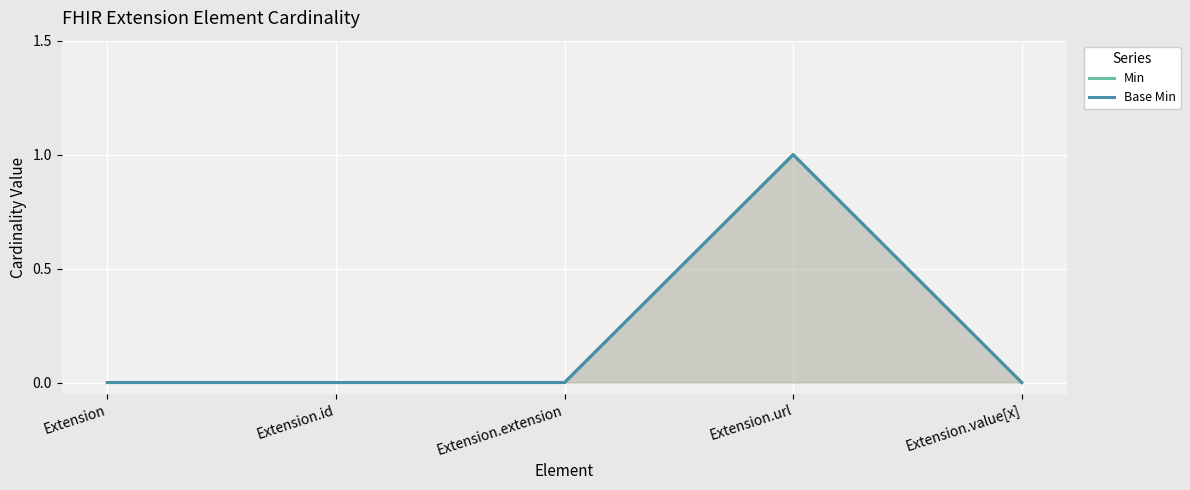

True or false: Min and Base Min cross at least once.

False